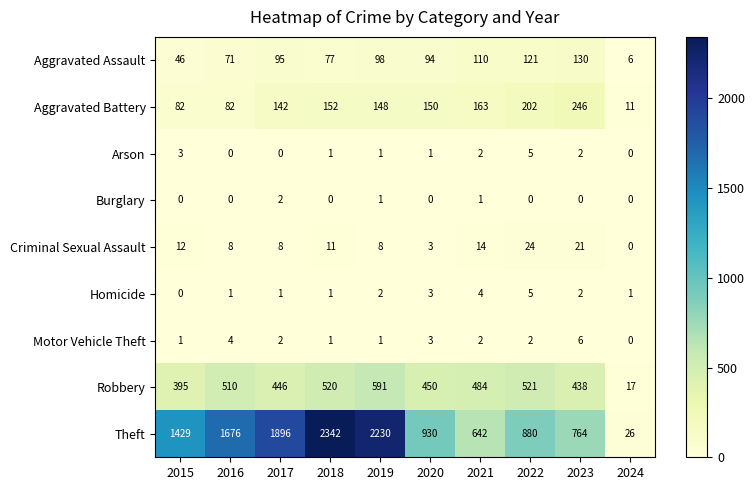

What is the approximate value of Aggravated Battery at 2020, to the nearest 5?

150